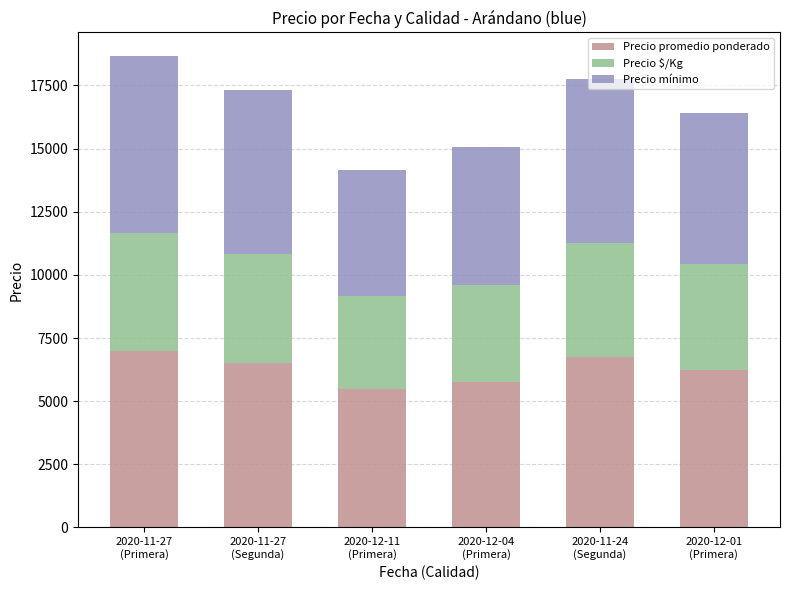

What is the lowest value of the Precio promedio ponderado series?

5500